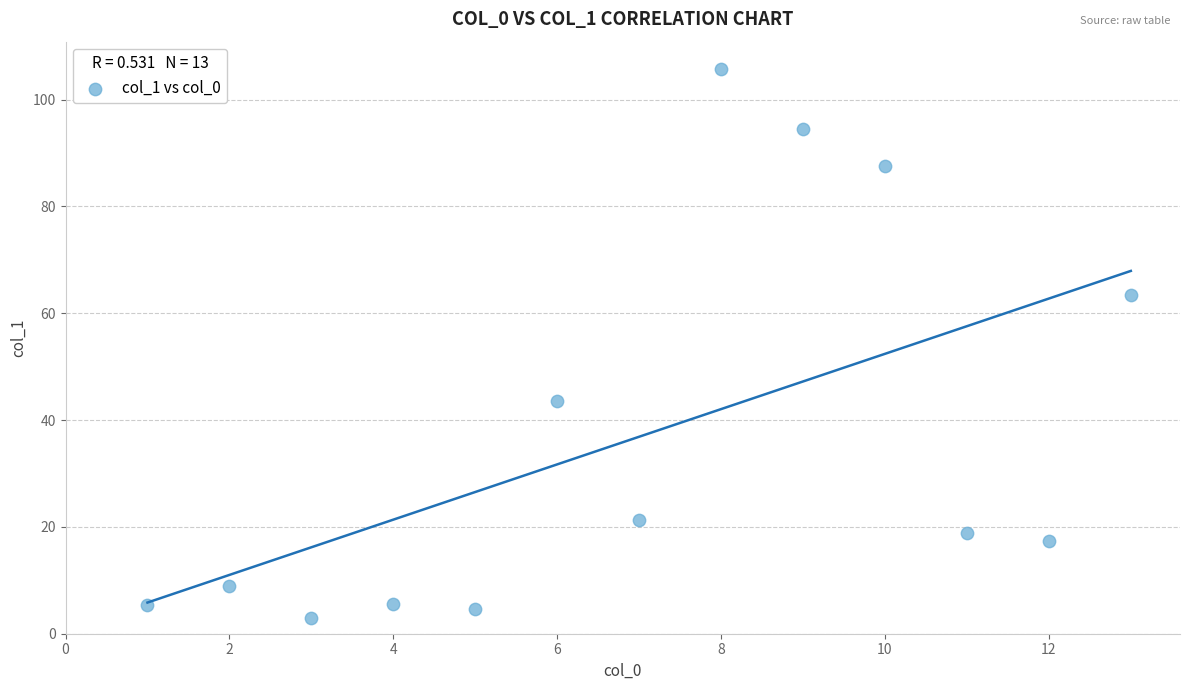

What is the range of Y values (max minus min)?

102.7